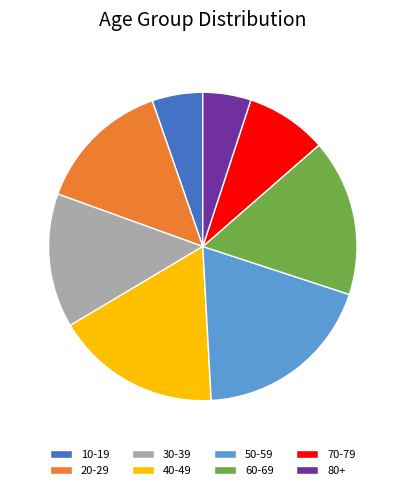

How many slices are in this pie chart?

8